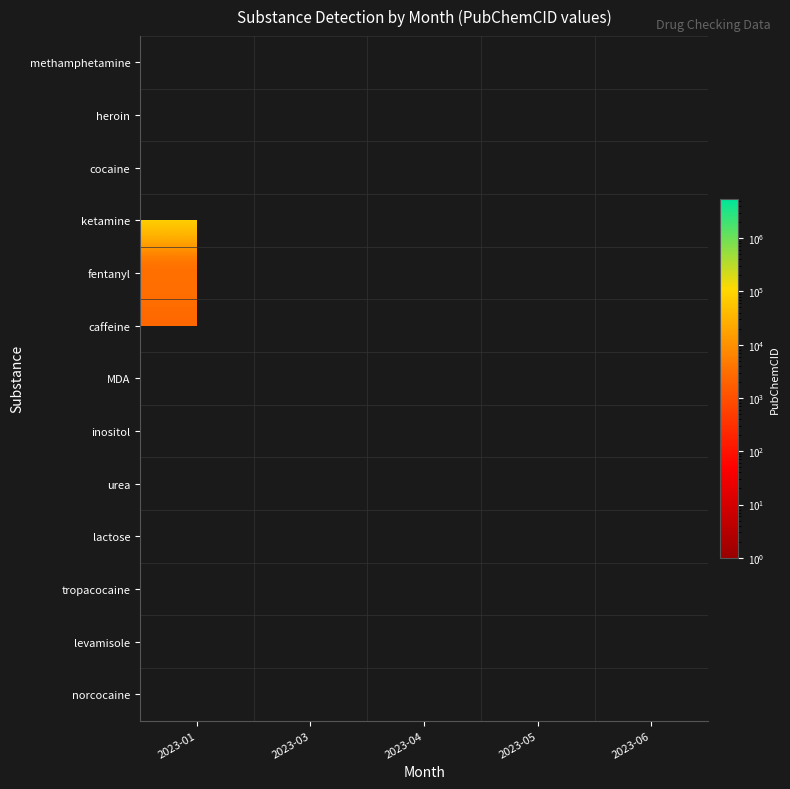

The heroin series shows 5462328.0 at 2023-01. True or false?

True